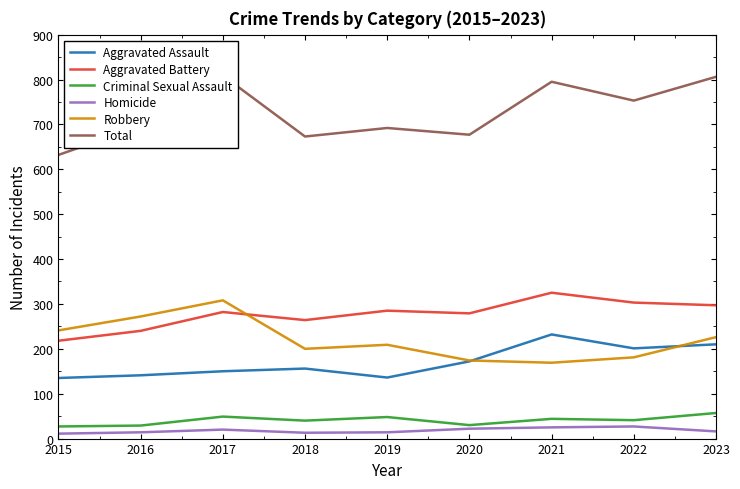

What is the highest value of the Criminal Sexual Assault series?

57